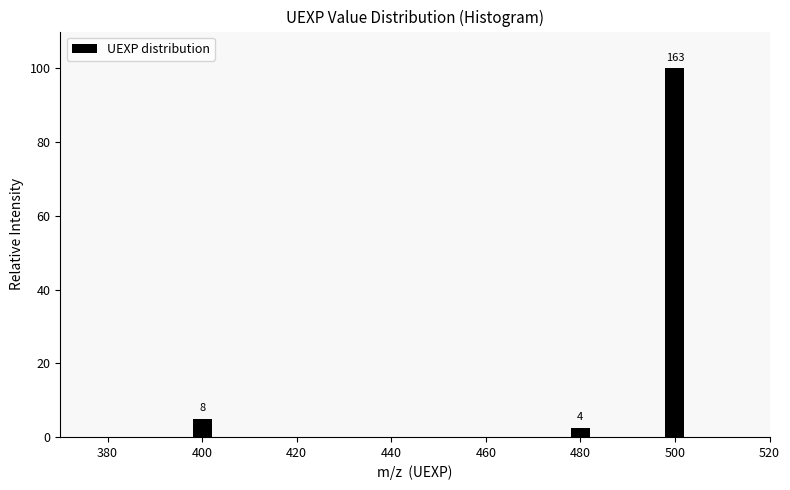

How many bars are there in total?

3